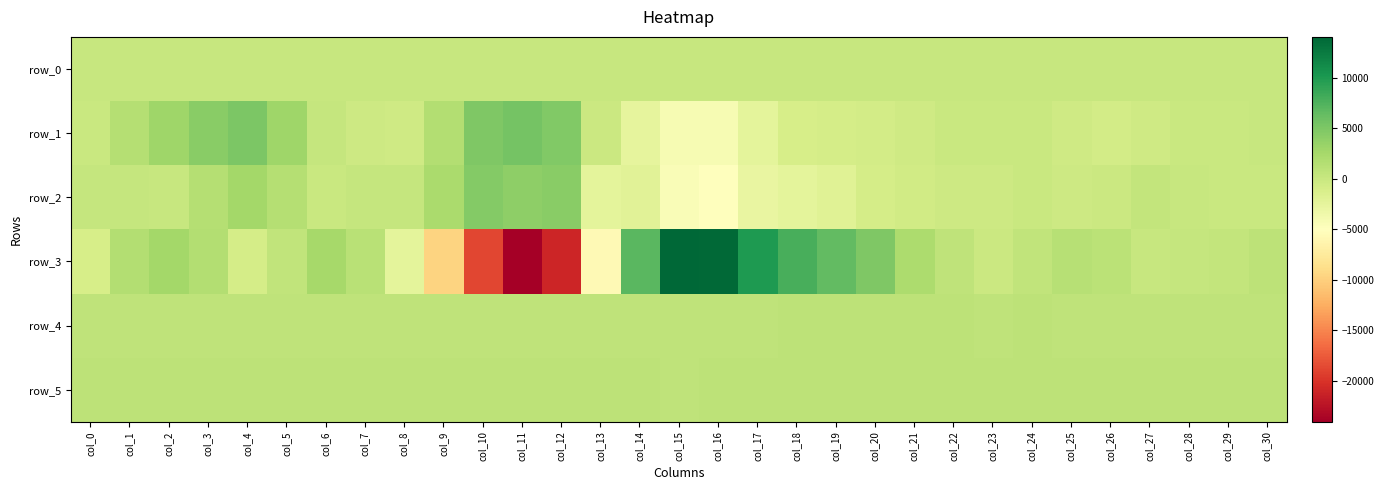

How many values in the row_3 series are below 906?

15